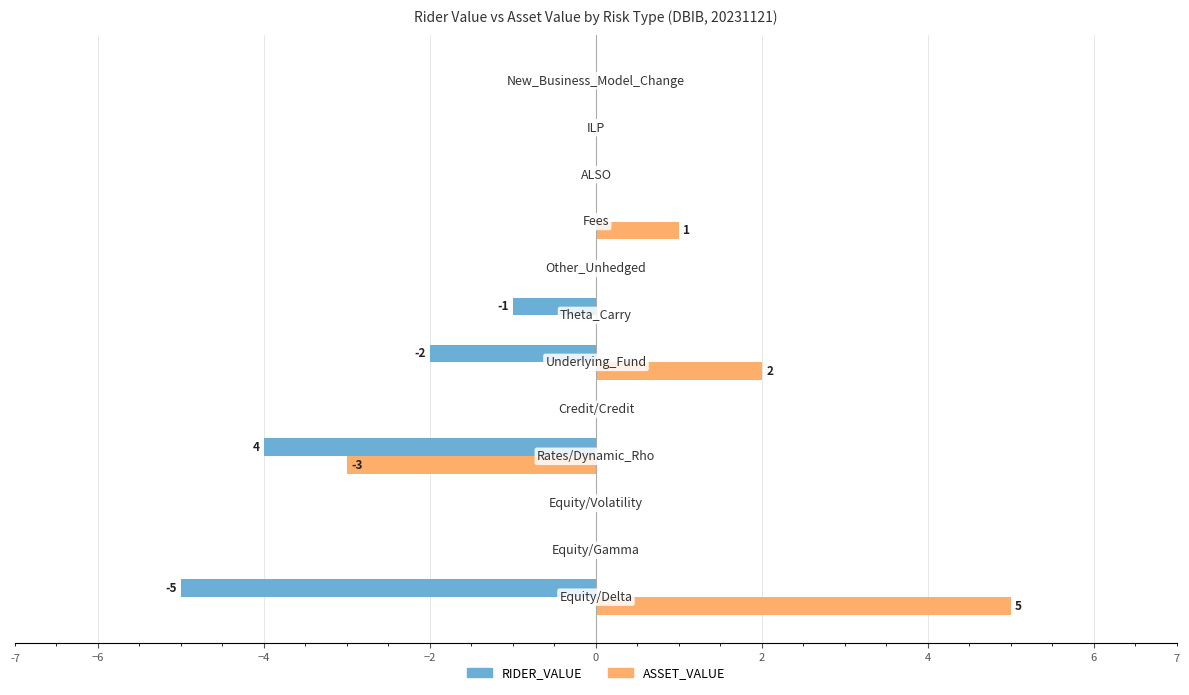

Count the number of categories in the chart.

12